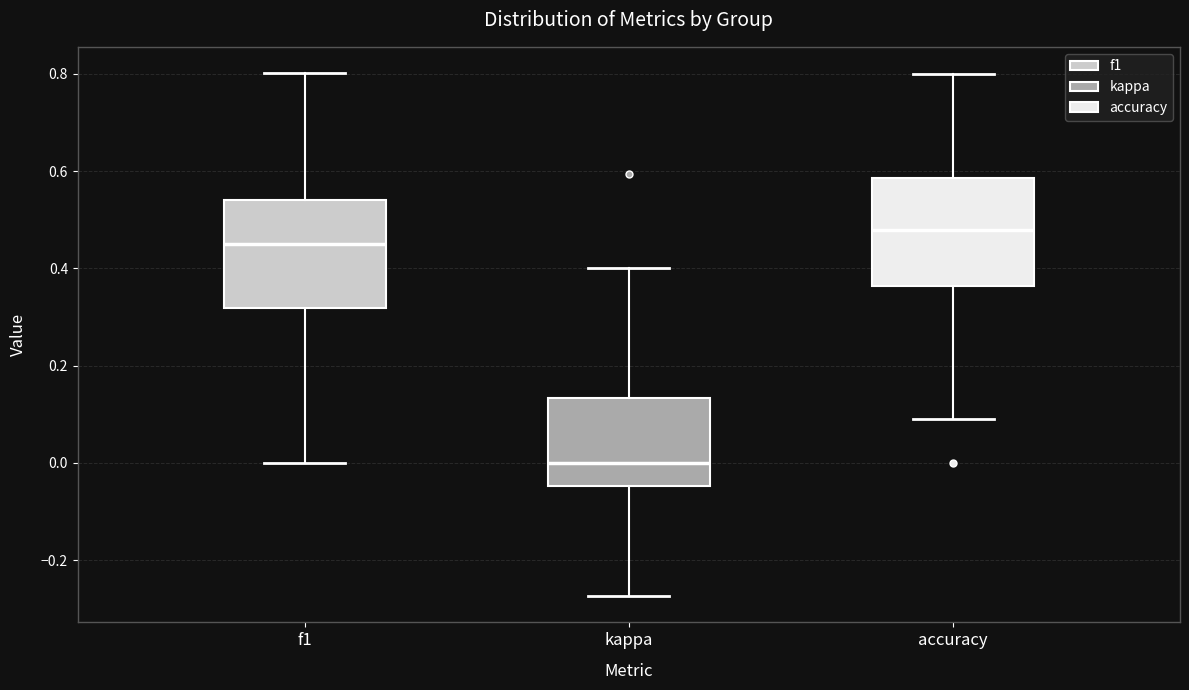

Which box has the highest median line?

accuracy